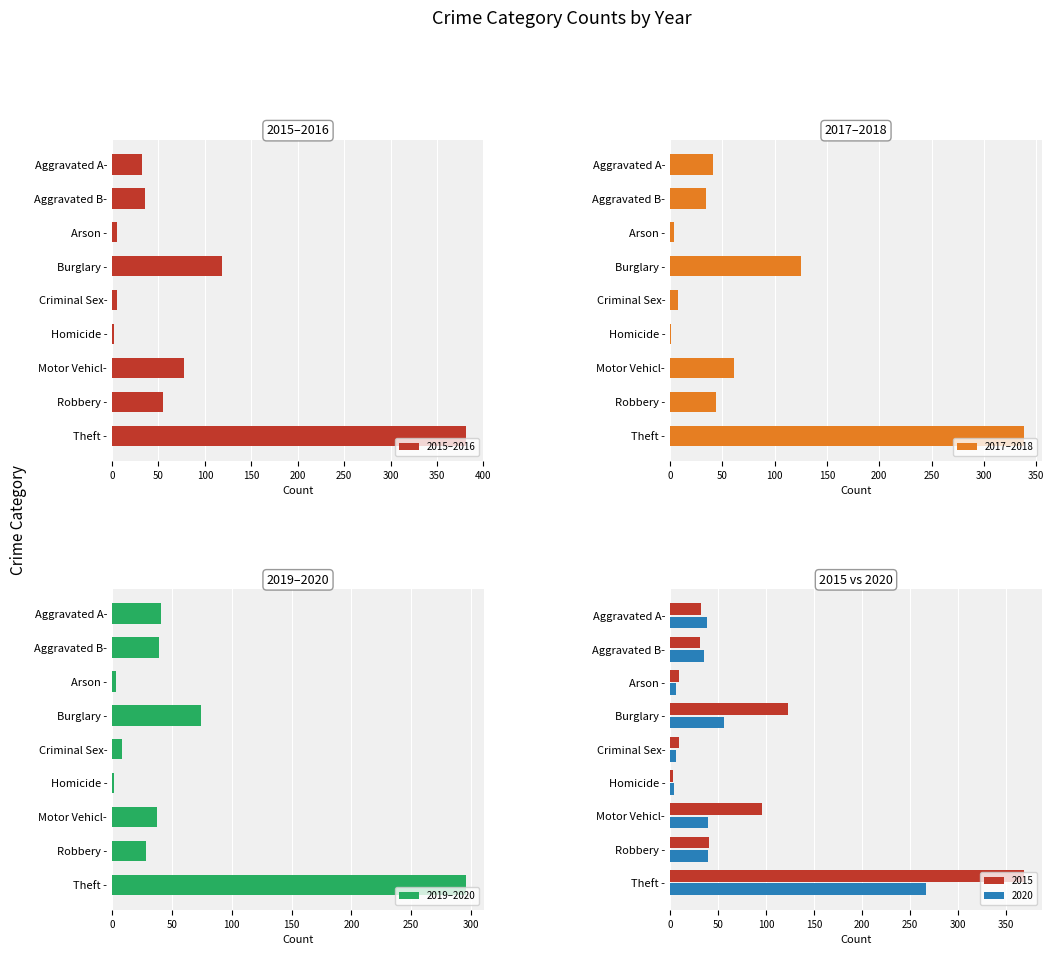

At which label does 2015–2016 reach its peak?

Theft -